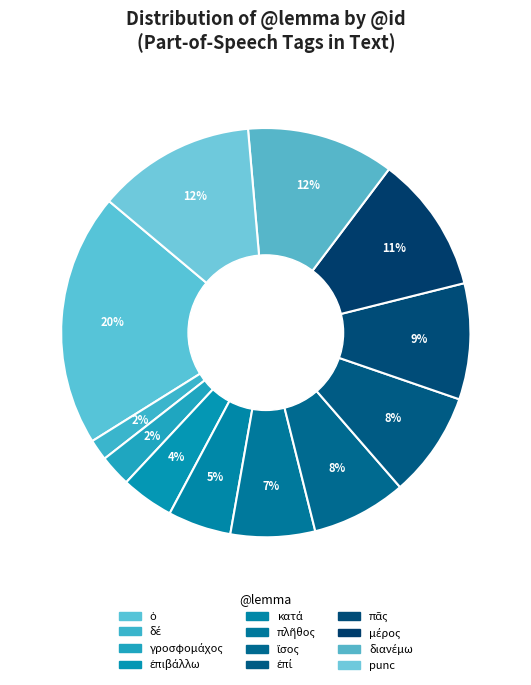

How many segments does this pie chart have?

12